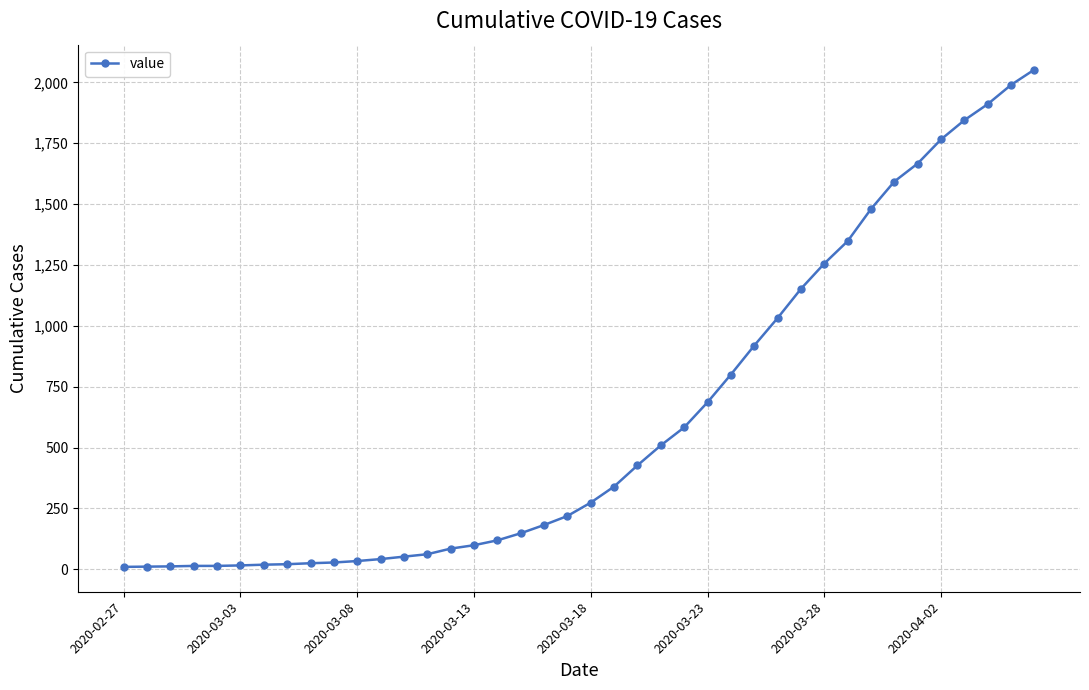

What is the greatest value displayed?

2053